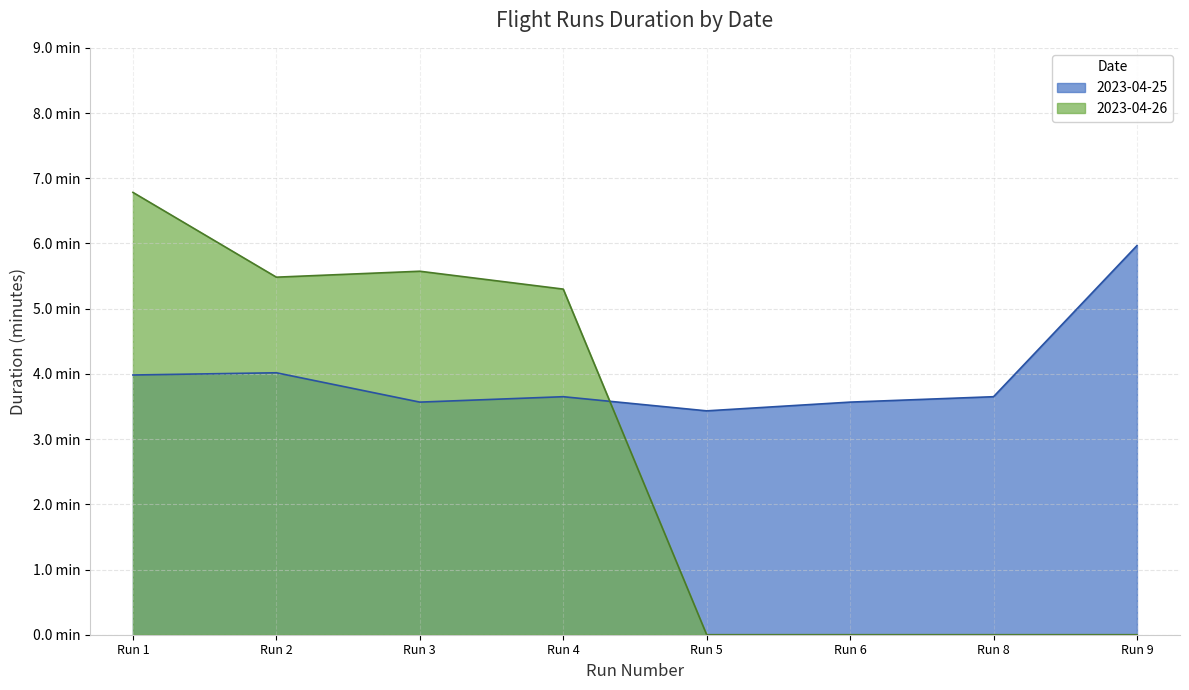

Does the chart have visible grid lines?

Yes